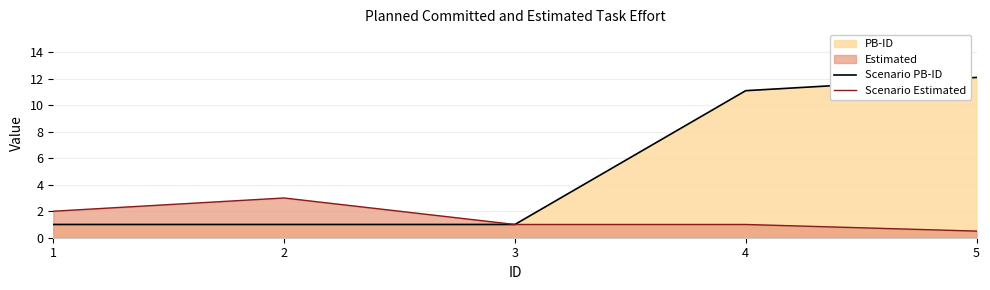

Reading left to right, extract all data points from this chart.

Scenario PB-ID: 1.0	1.0	1.0	11.1	12.1
Scenario Estimated: 2.0	3.0	1.0	1.0	0.5